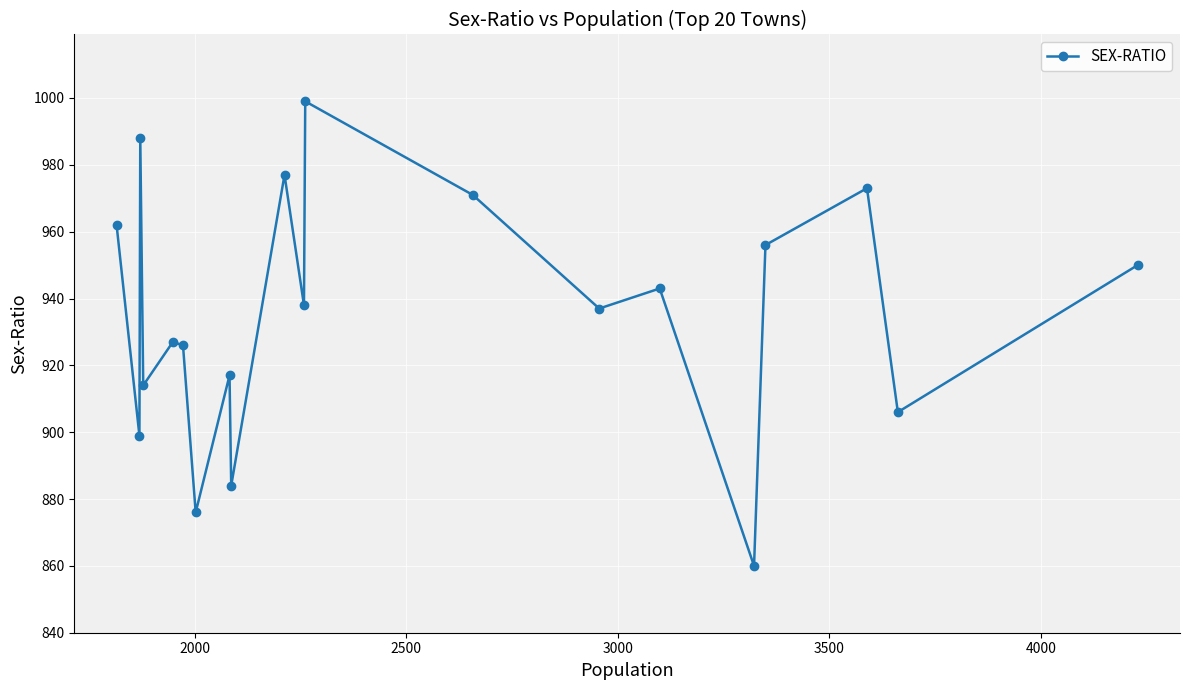

Reading left to right, extract all data points from this chart.

962	899	988	914	927	926	876	917	884	977	938	999	971	937	943	860	956	973	906	950